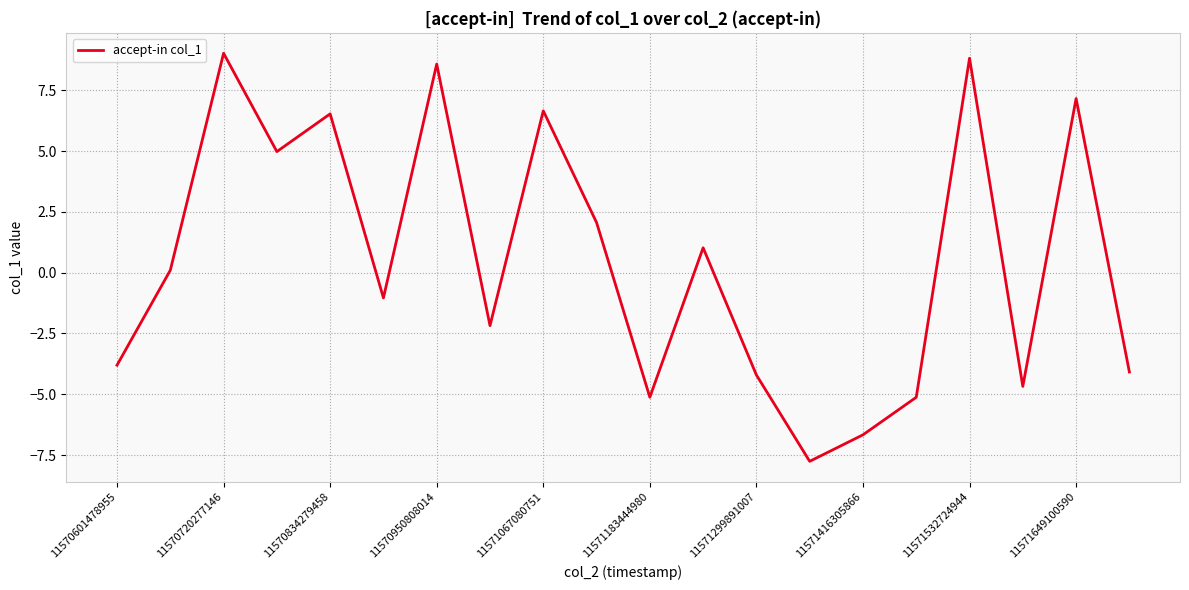

What is the difference between the maximum and minimum values?

16.8